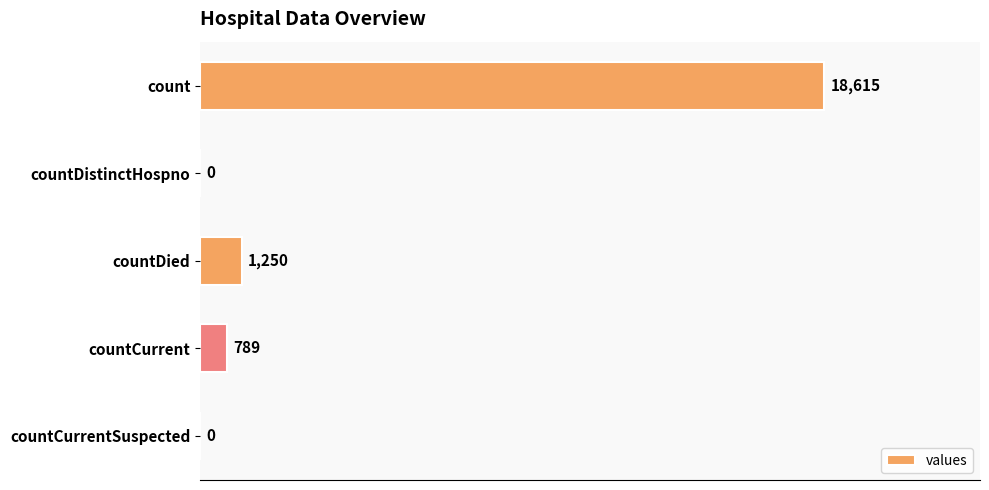

What is the greatest value displayed?

18615